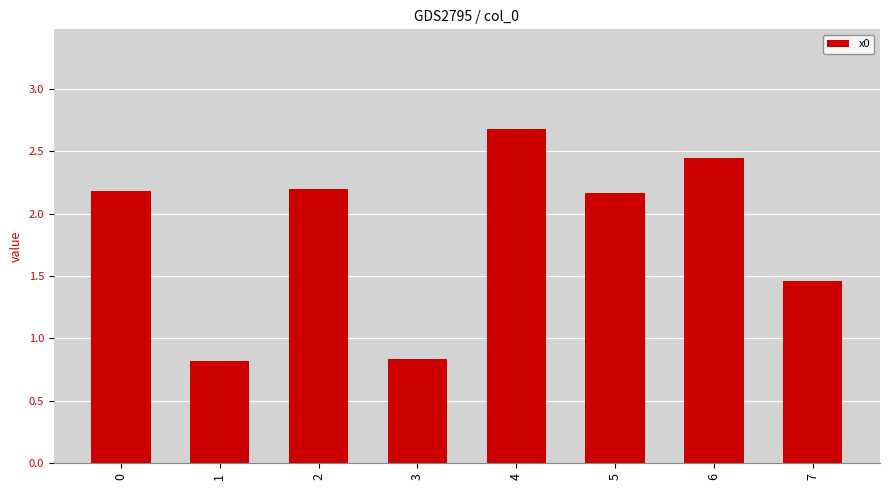

What is the greatest value displayed?

2.7